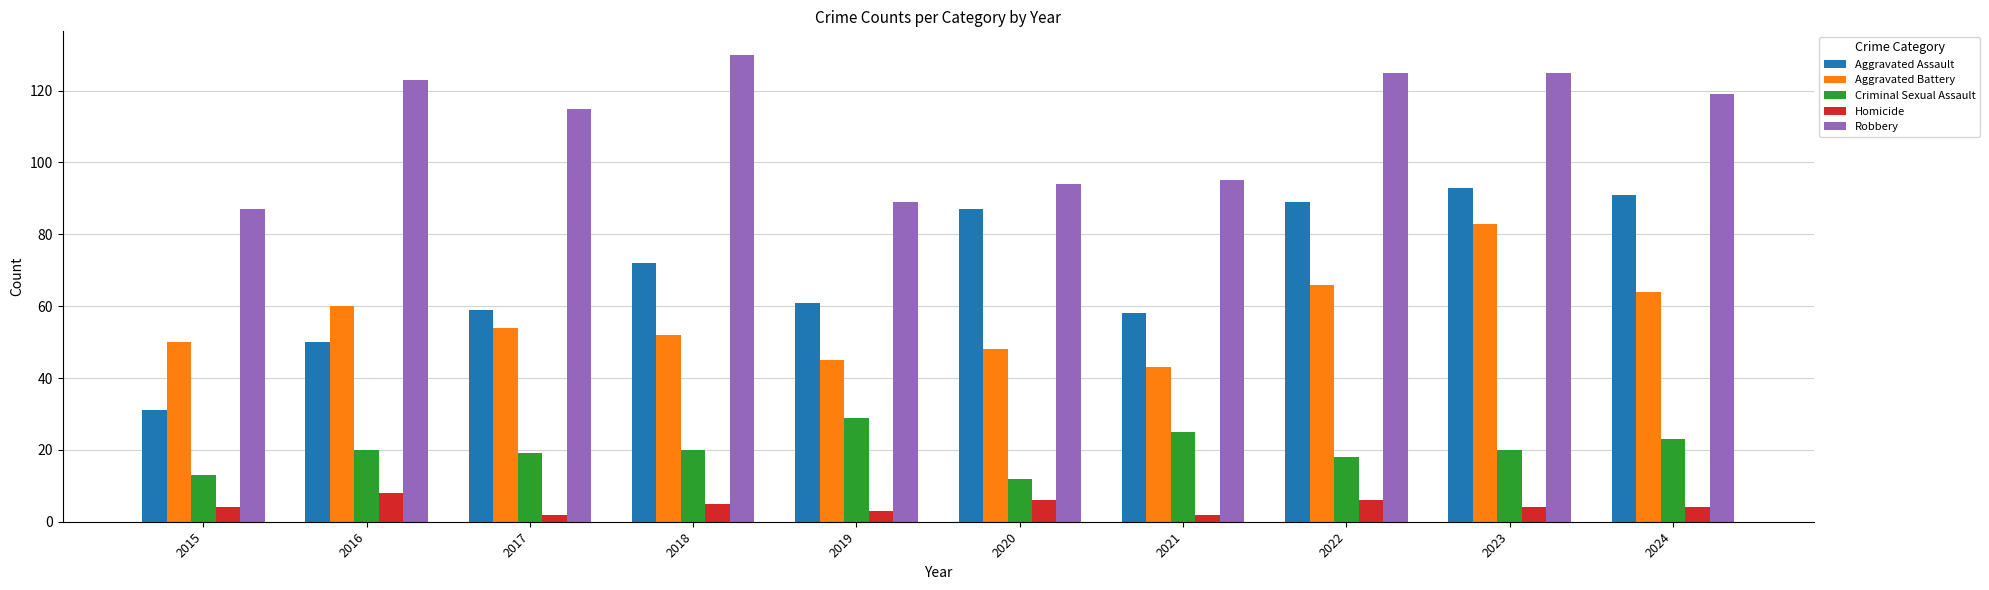

At which label does Aggravated Battery reach its peak?

2023